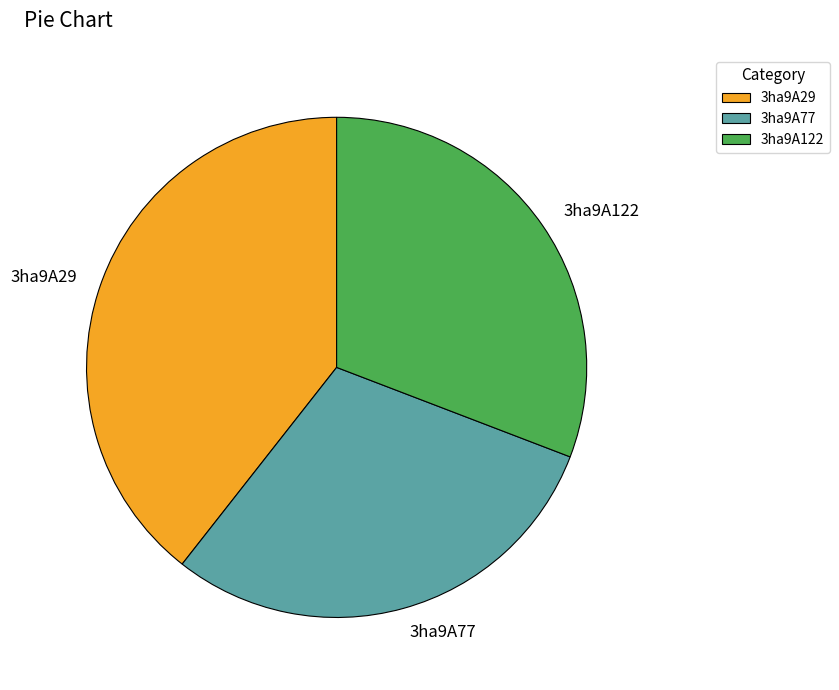

Rank the categories by value from lowest to highest.

3ha9A77, 3ha9A122, 3ha9A29